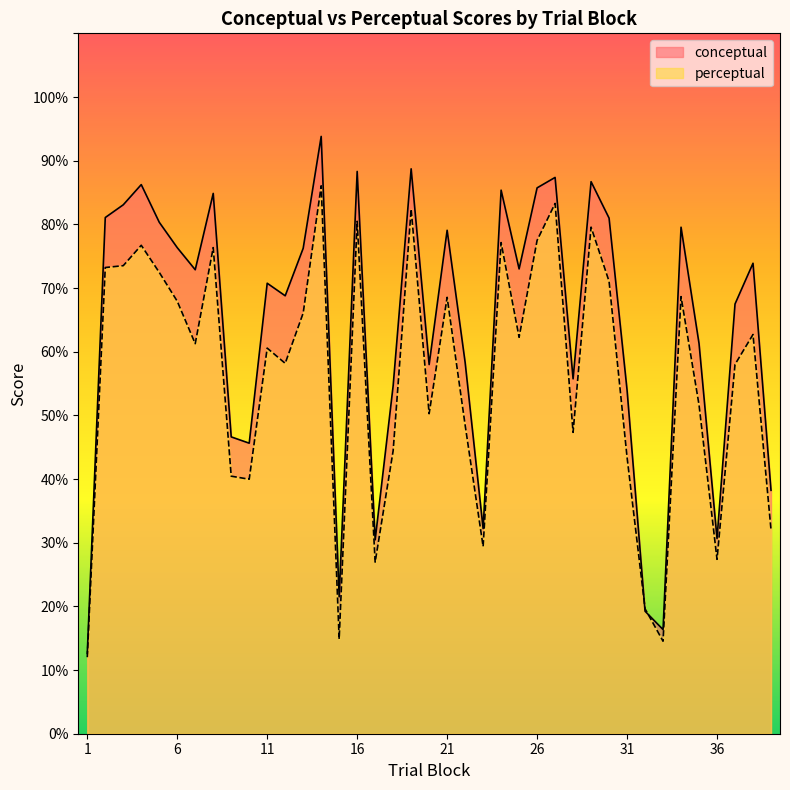

Where do conceptual and perceptual first cross each other?

31 and 32